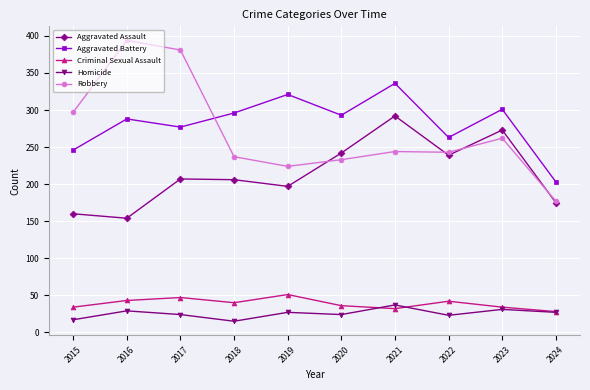

Count the number of data series in this chart.

5